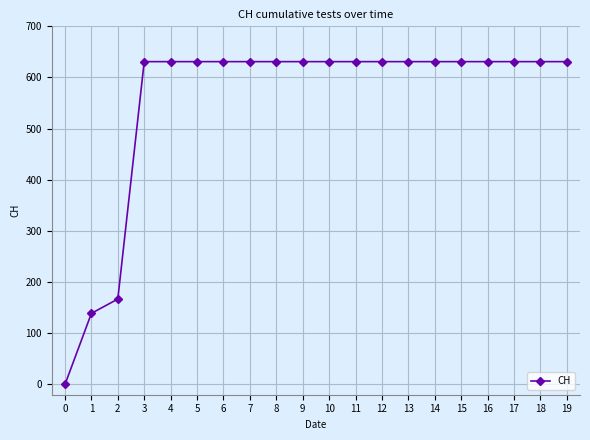

Where is the data nearest to the value 315?

2